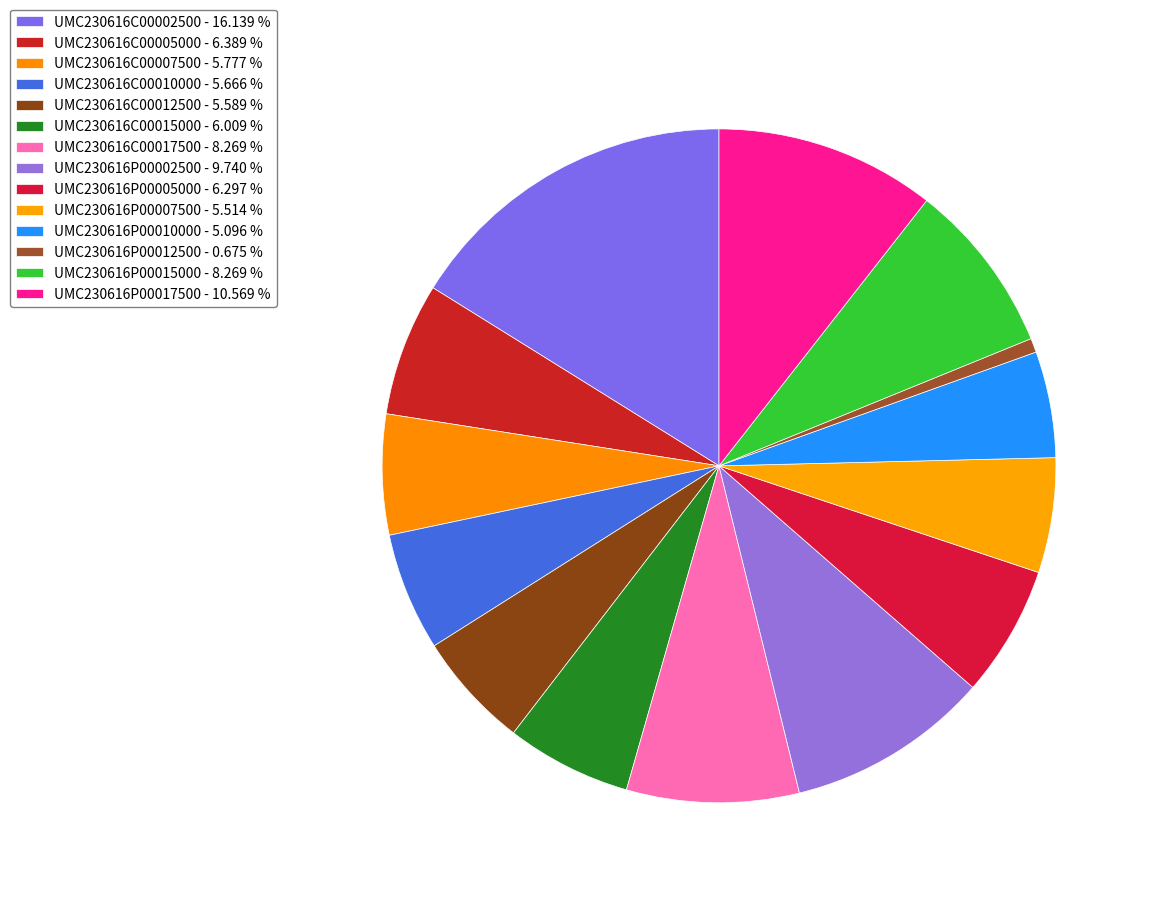

The UMC230616P00007500 slice represents 1% of the pie. True or false?

False